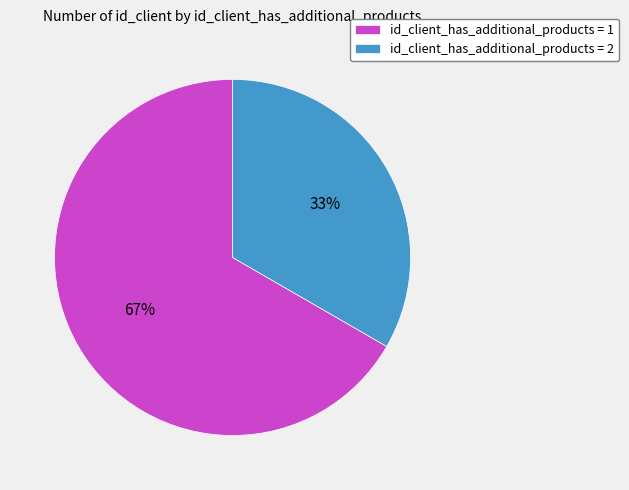

Combined, do id_client_has_additional_products = 1 and id_client_has_additional_products = 2 account for over 50%?

Yes